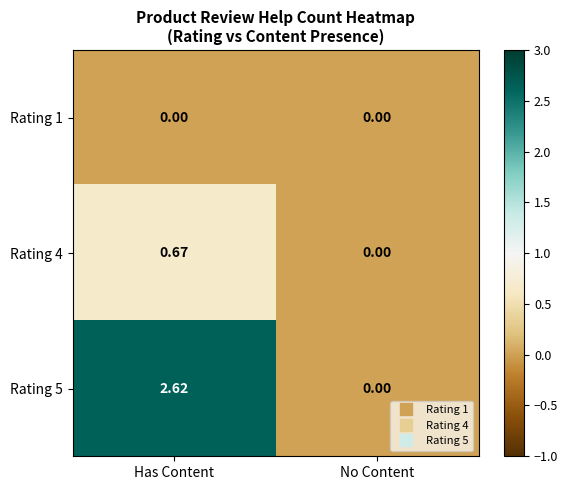

Rank the series by their average value, from lowest to highest.

Rating 1, Rating 4, Rating 5